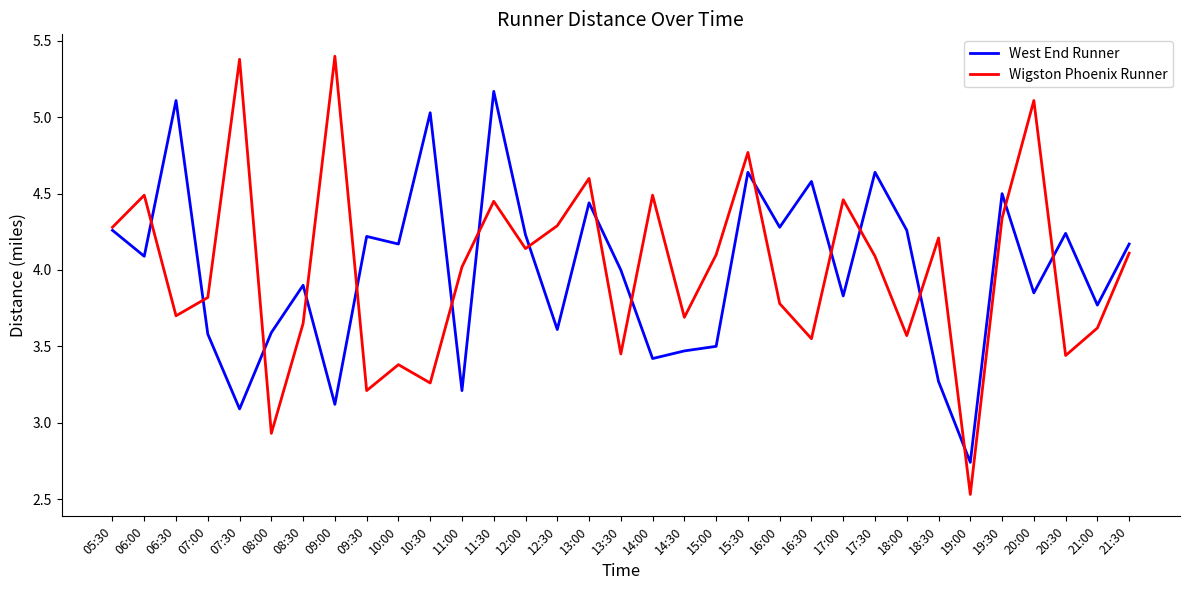

What is the smallest value displayed?

2.5